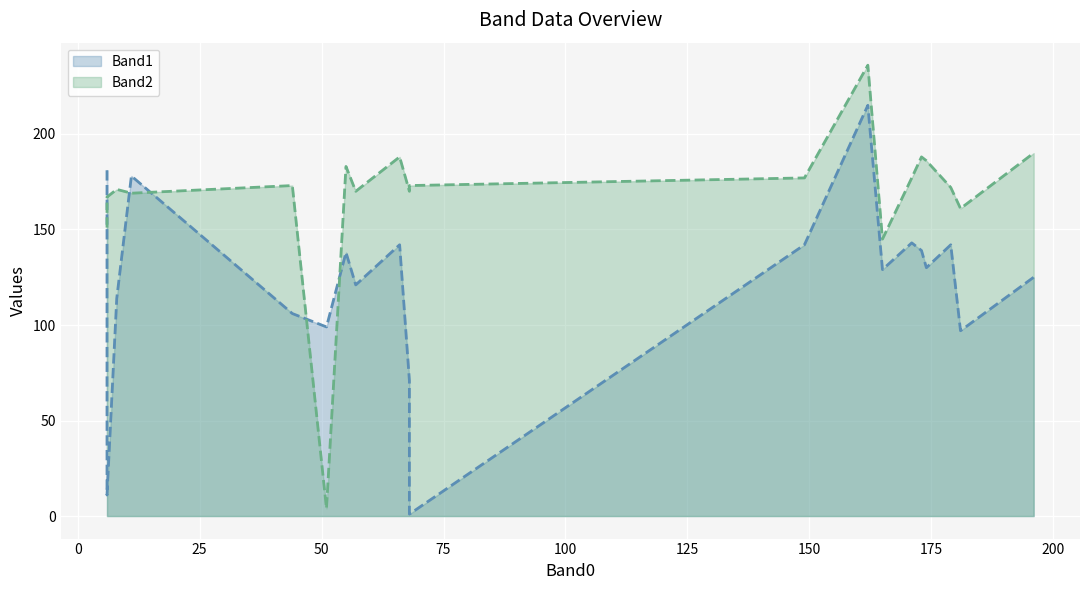

Reading left to right, list all the values displayed in this chart.

Band1: 196=125	149=142	179=142	174=130	173=139	181=97	162=215	6=181	68=1	8=114	68=71	57=121	44=106	51=99	11=178	6=11	66=142	55=138	165=129	171=143
Band2: 196=190	149=177	179=172	174=186	173=188	181=161	162=236	6=151	68=173	8=171	68=170	57=170	44=173	51=4	11=169	6=167	66=188	55=183	165=145	171=177